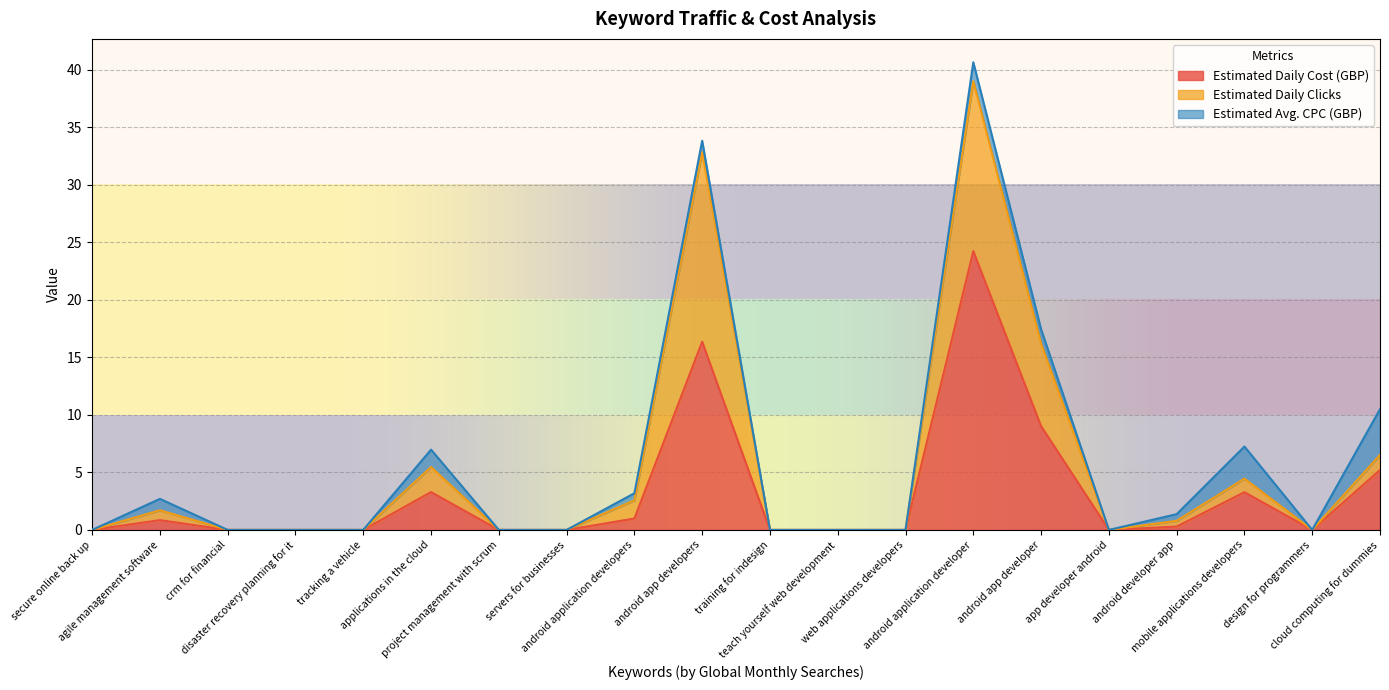

How many lines are shown in the chart?

3